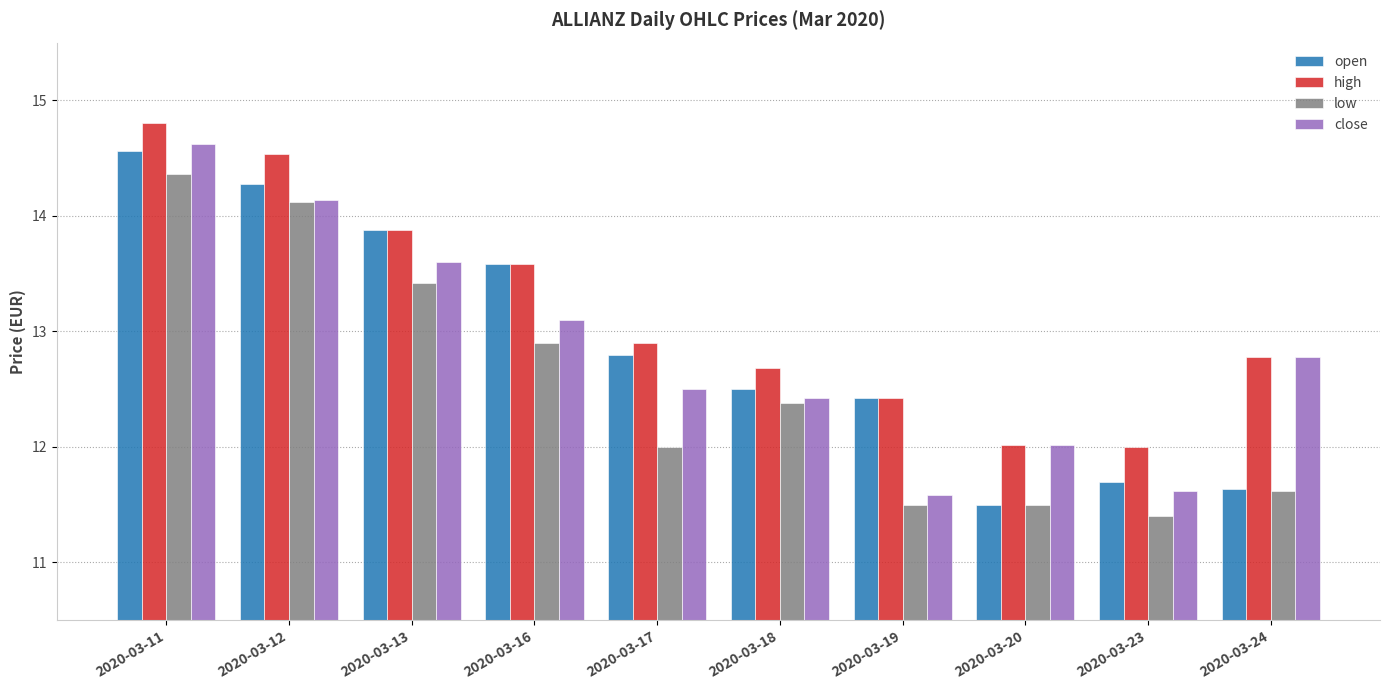

What is the difference between the maximum and minimum values in the high series?

2.8